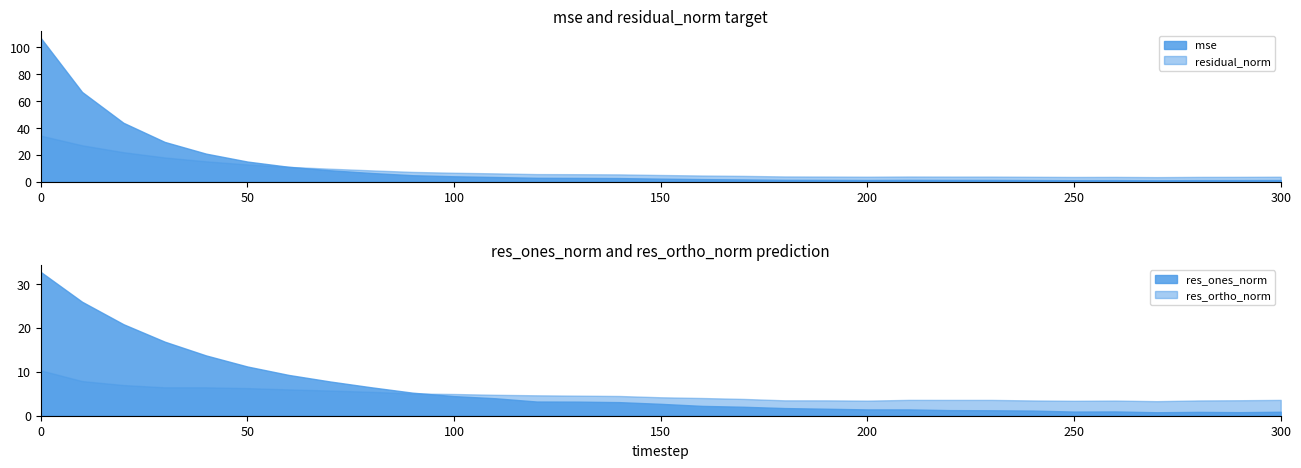

What is the difference between the res_ortho_norm values at 120 and 180?

1.1